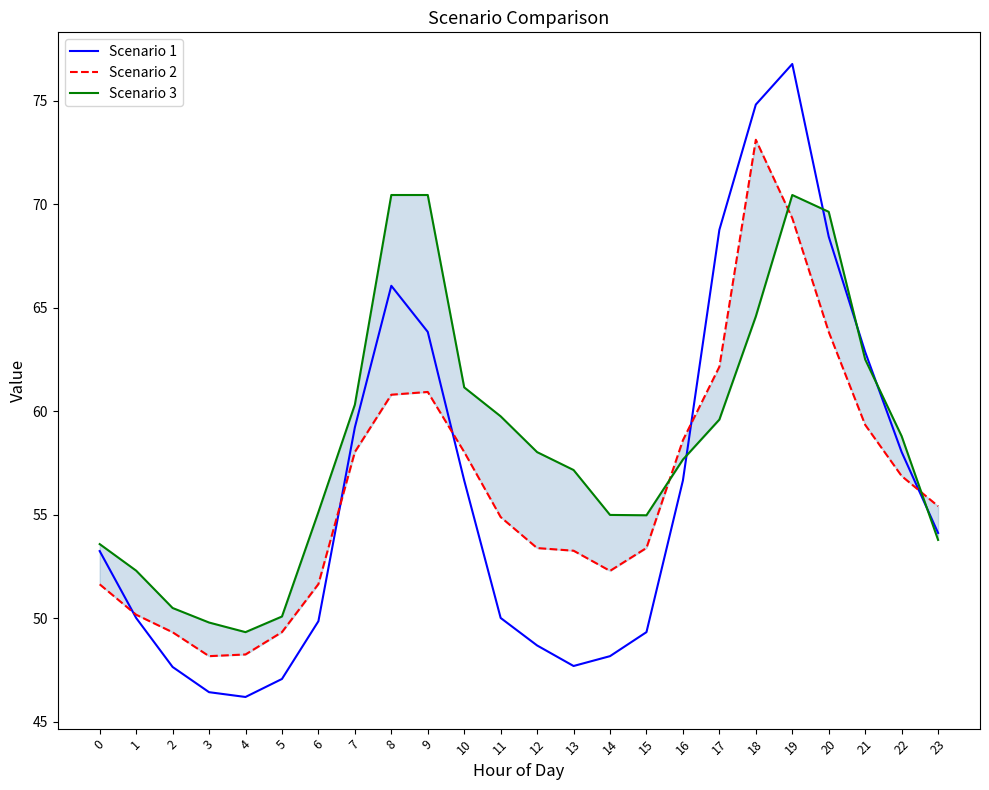

What is the difference between the Scenario 2 values at 11 and 23?

0.5